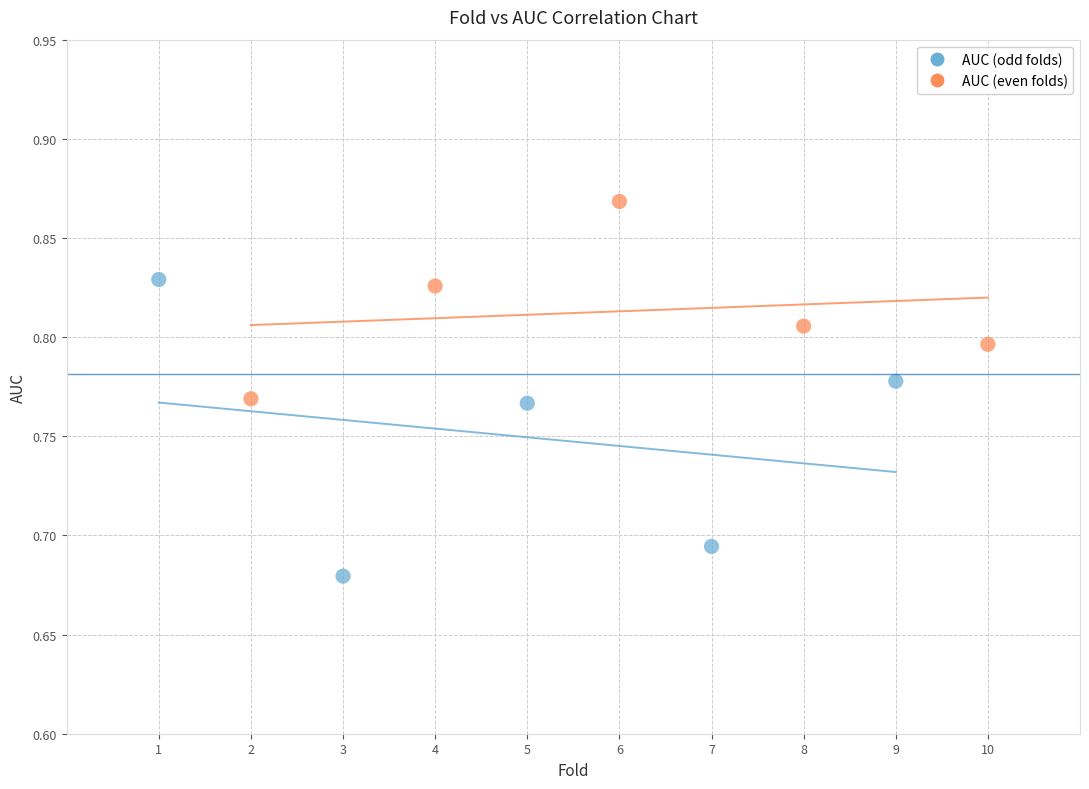

Which series contains the highest Y value?

AUC (even folds)